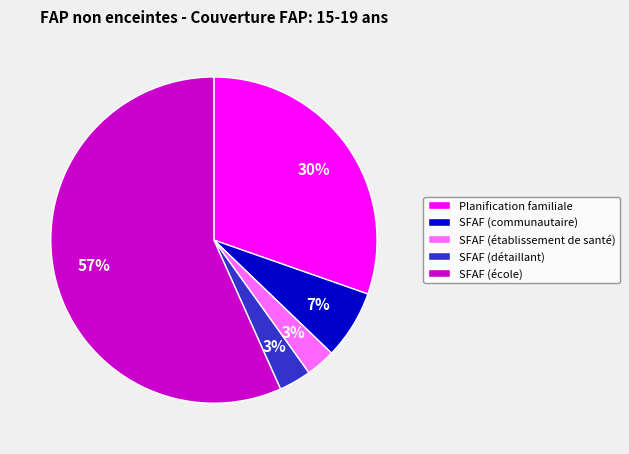

True or false: SFAF (école) accounts for 57% of the total.

True